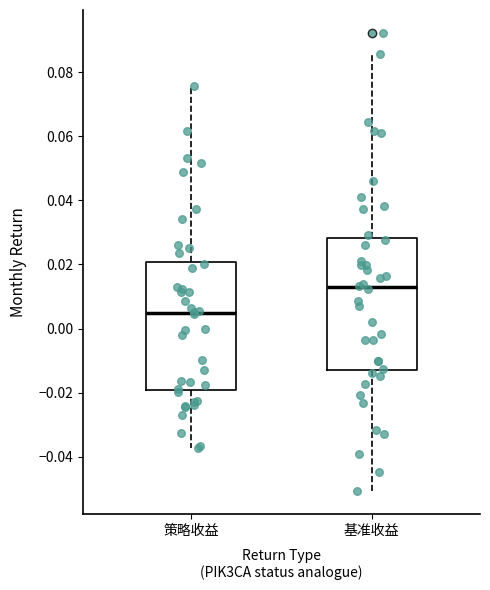

Reading left to right, read every box against the y-axis: the position of its median line, the range the box covers, and the ends of its whiskers. The values are not printed on the chart, so give them approximately, as read against the axis.

策略收益: median 0.004, box -0.020 to 0.020, whiskers -0.038 to 0.076
基准收益: median 0.012, box -0.012 to 0.028, whiskers -0.050 to 0.086